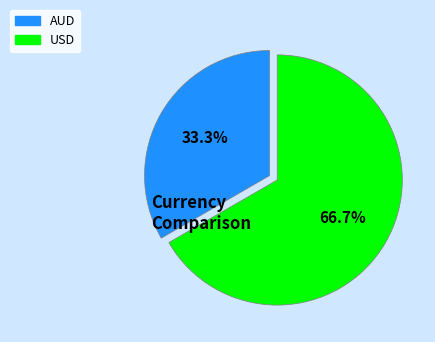

Is it true that USD is 61% of the pie?

False